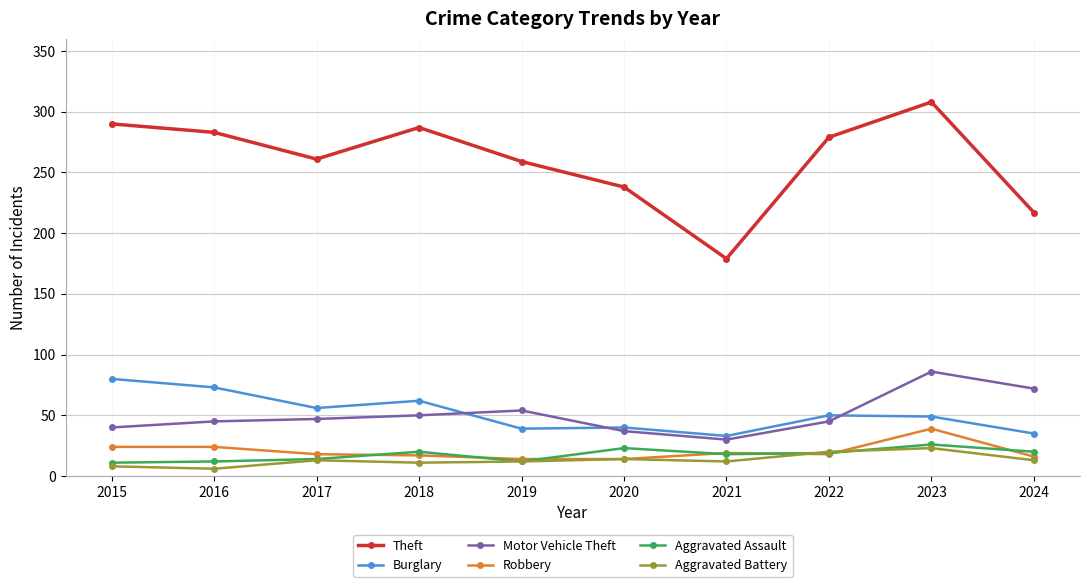

What is the average value of the Robbery series?

20